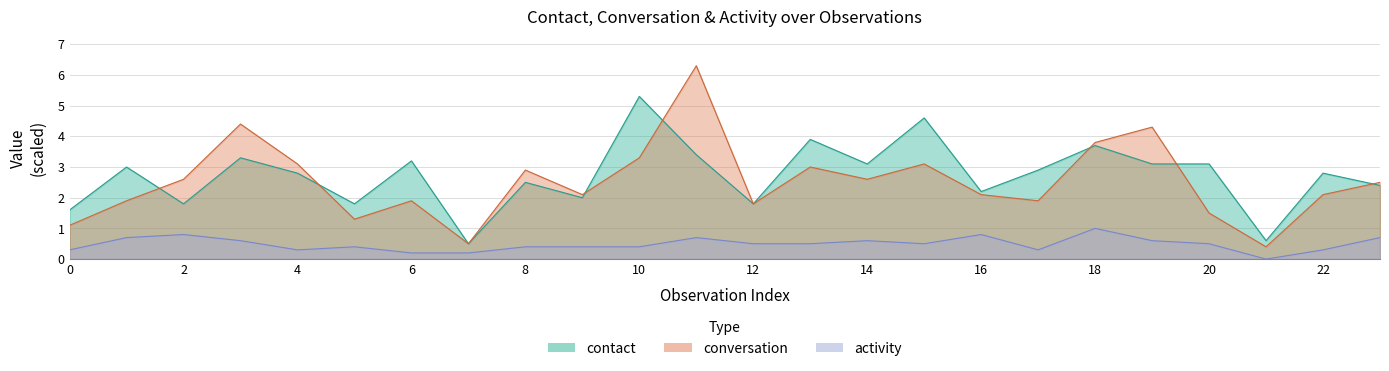

How many lines are shown in the chart?

3